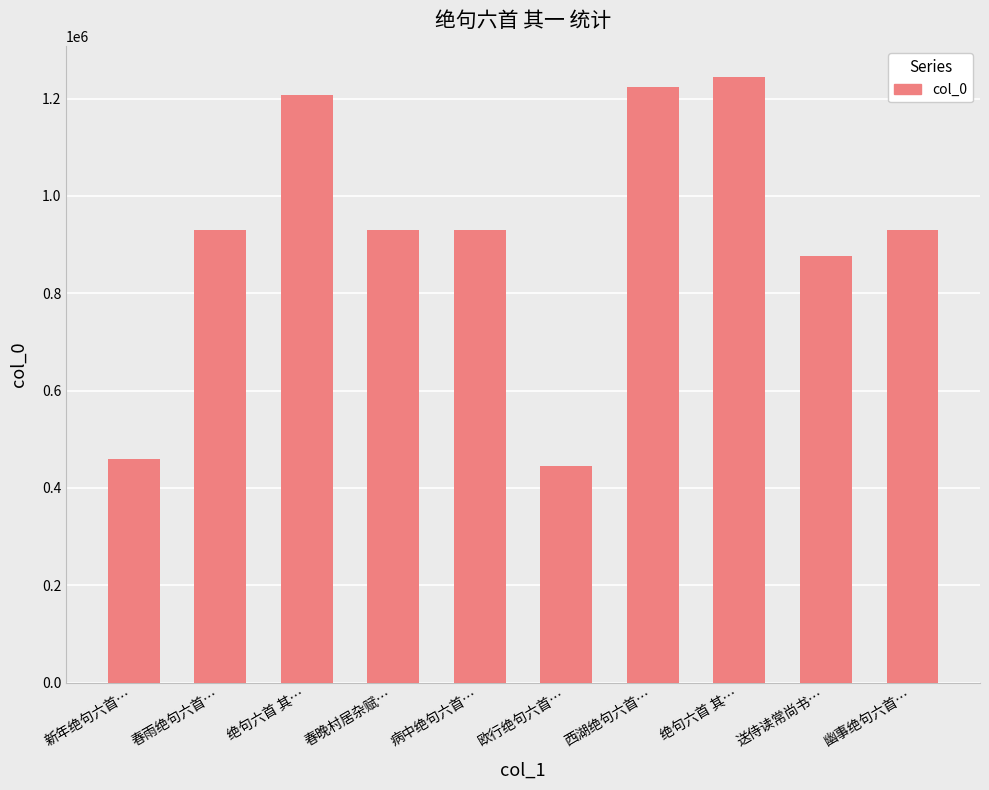

Does the chart contain any negative values?

No